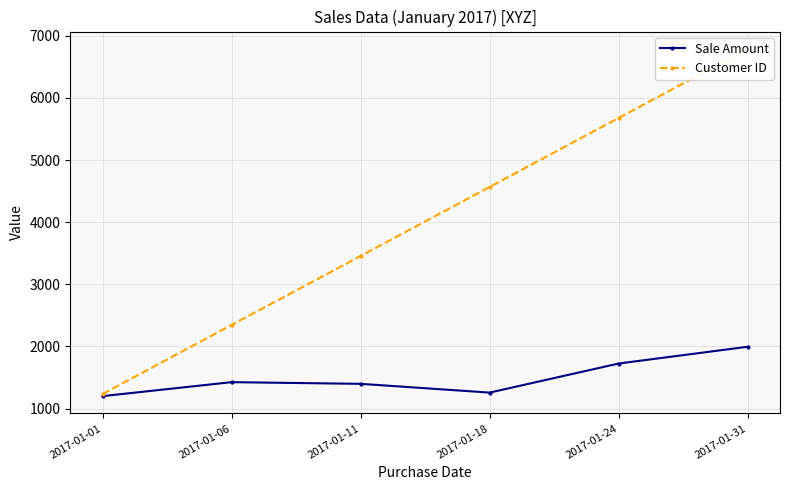

Rank the series at 2017-01-24 from lowest to highest value.

Sale Amount, Customer ID